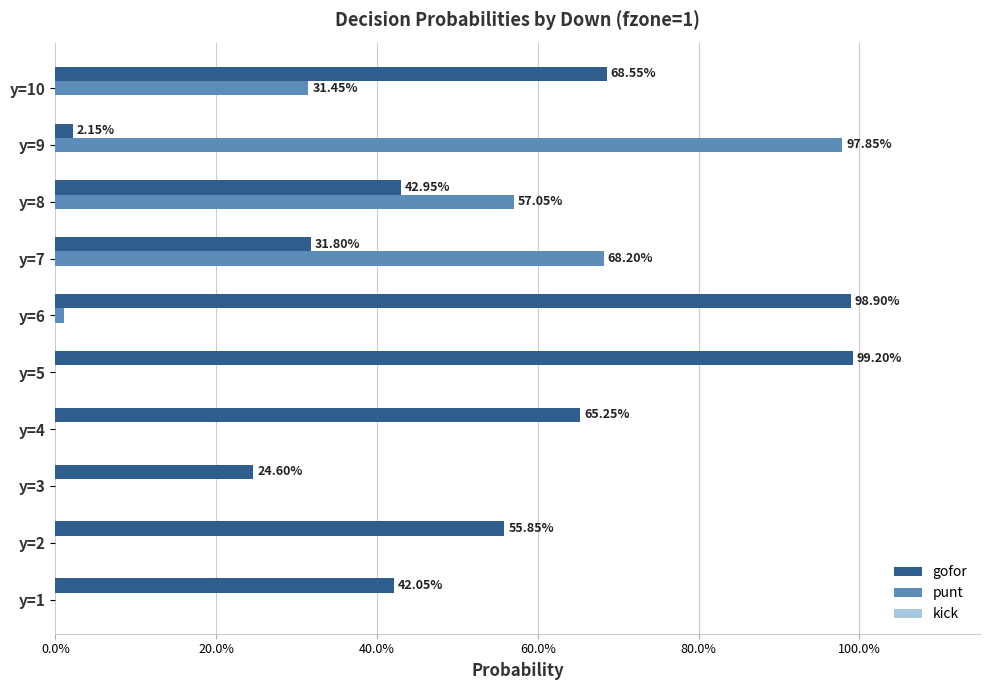

Which series has the largest range (max minus min)?

punt